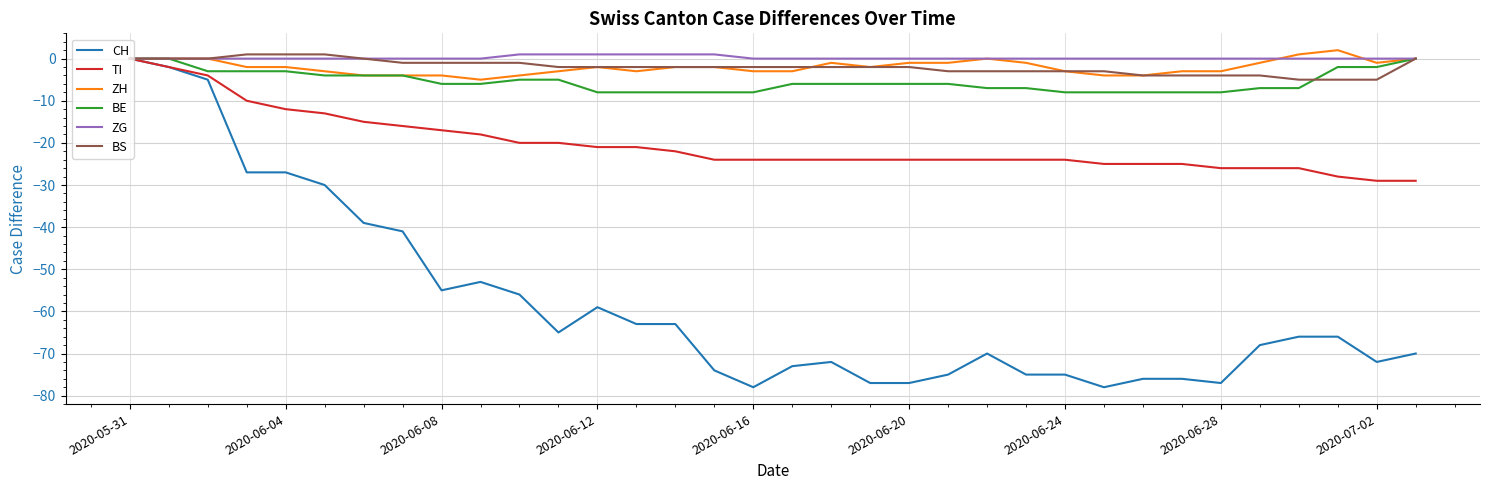

How many lines are shown in the chart?

6